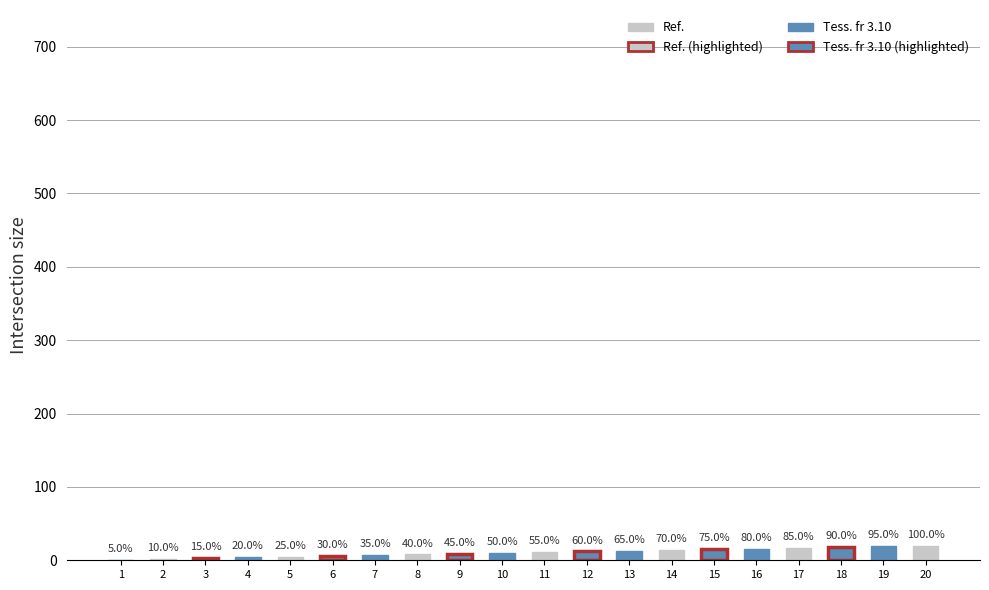

Are the bars horizontal?

No